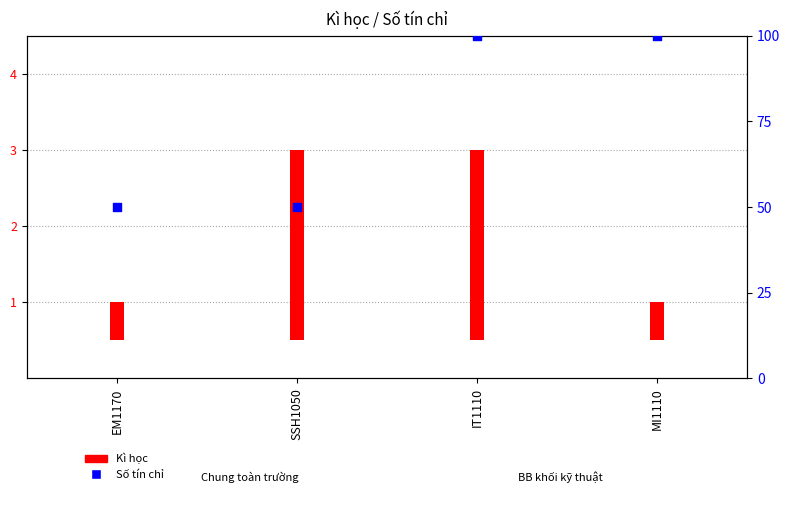

Between EM1170 and MI1110, which is larger?

MI1110